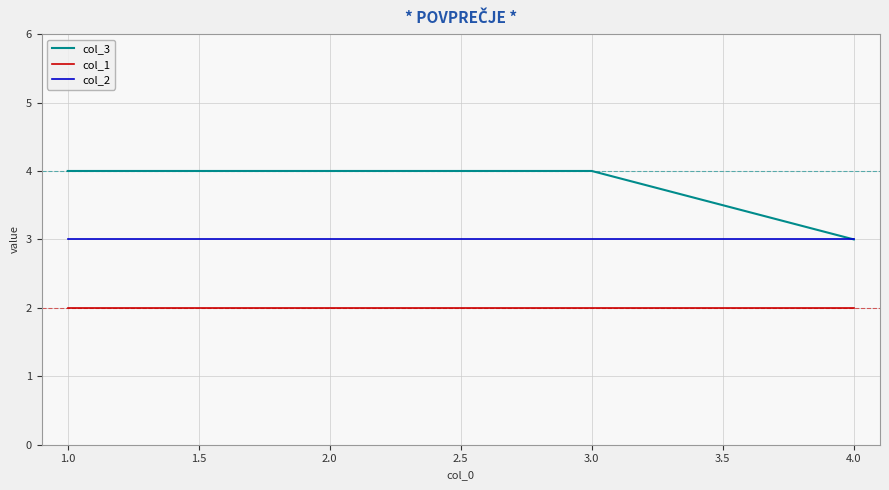

What position from the right is 1.0?

4